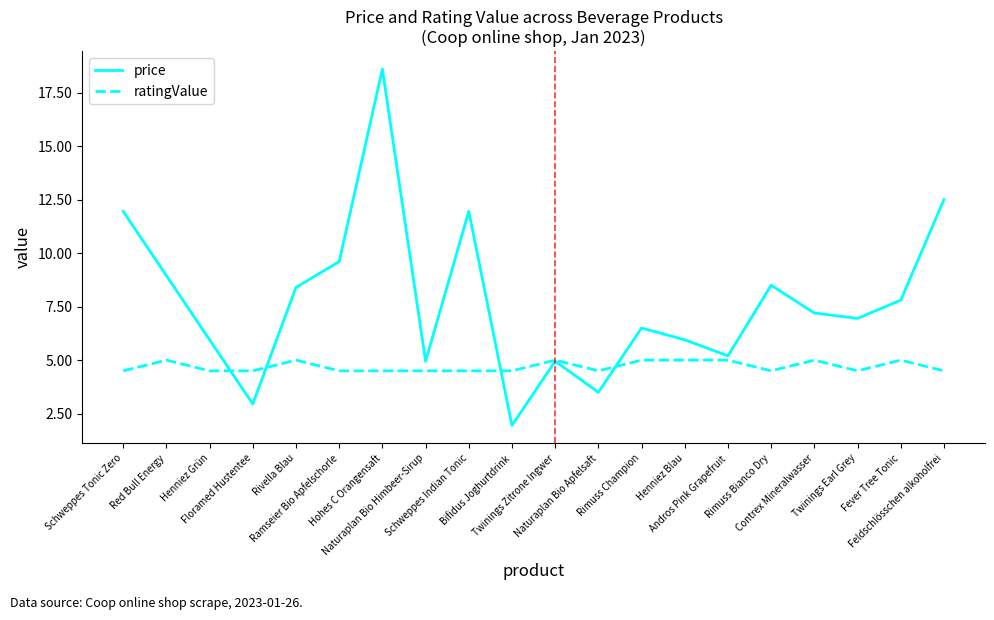

Which series has the widest spread of values?

price